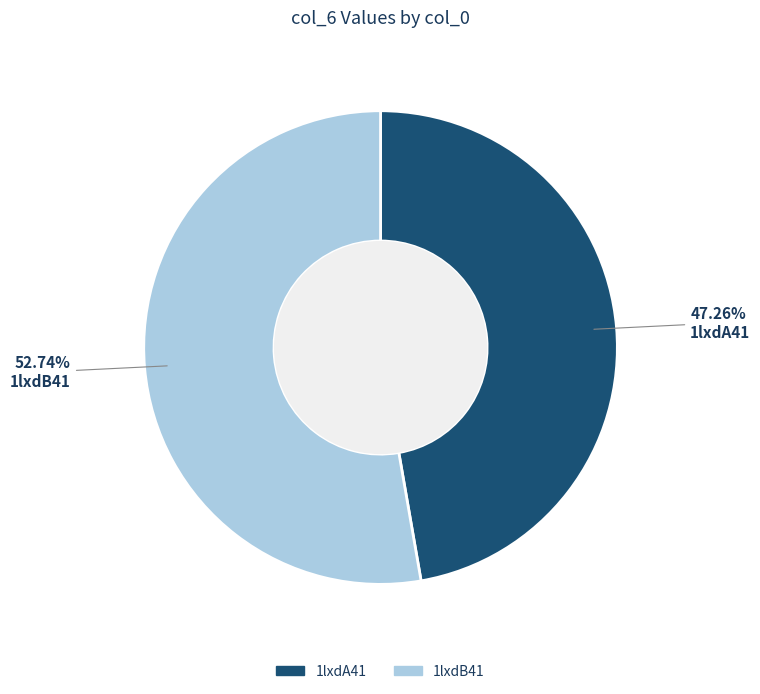

Which has a higher value, 1lxdB41 or 1lxdA41?

1lxdB41